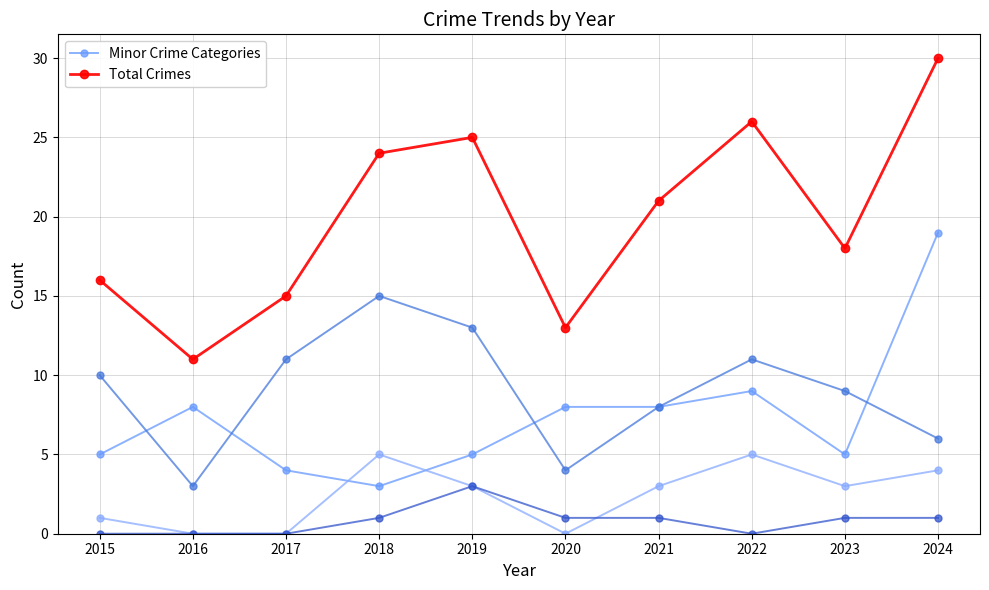

What is the sum of all Minor Crime Categories values?

74